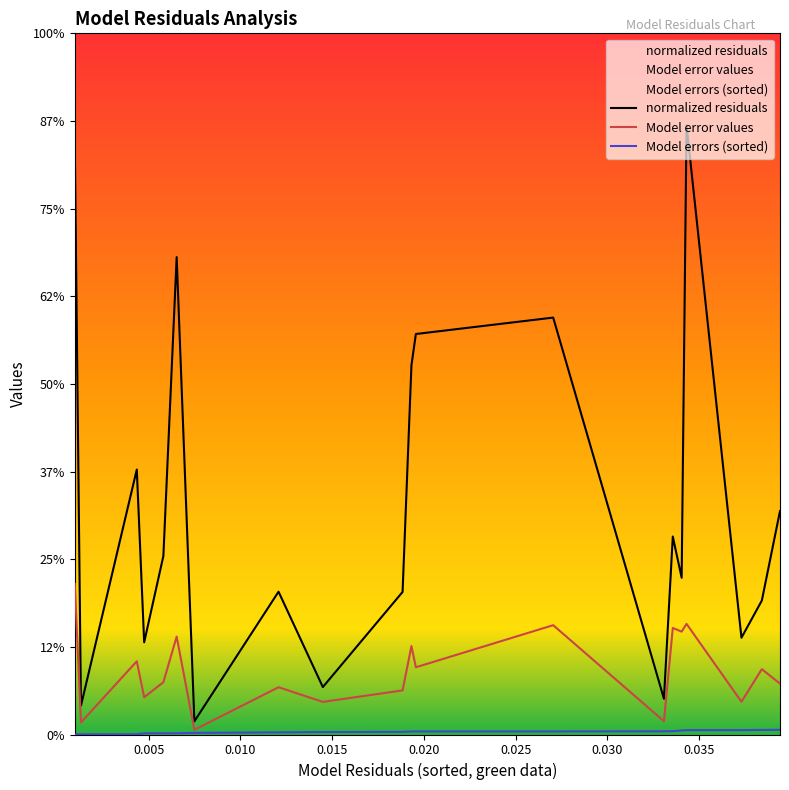

What is the sum of the normalized residuals values at 0.025 and 0.000?

6.1